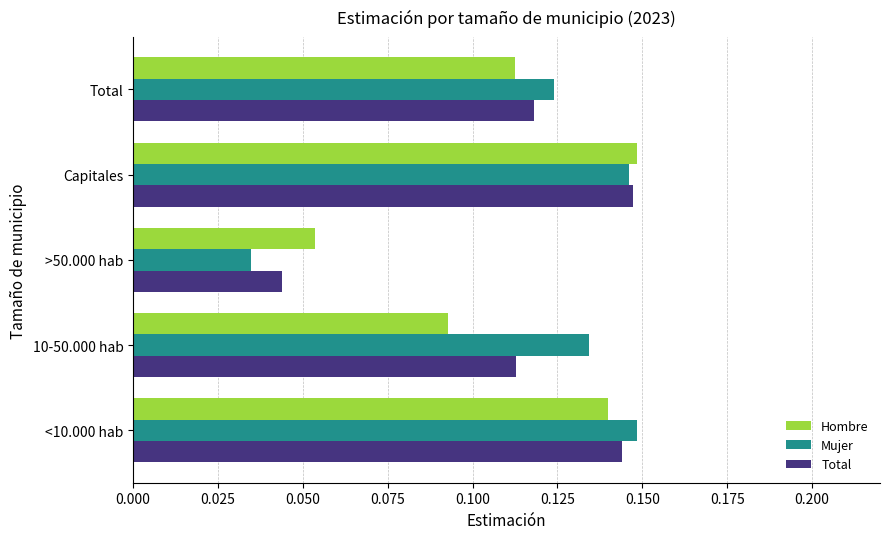

Count the number of categories in the chart.

5